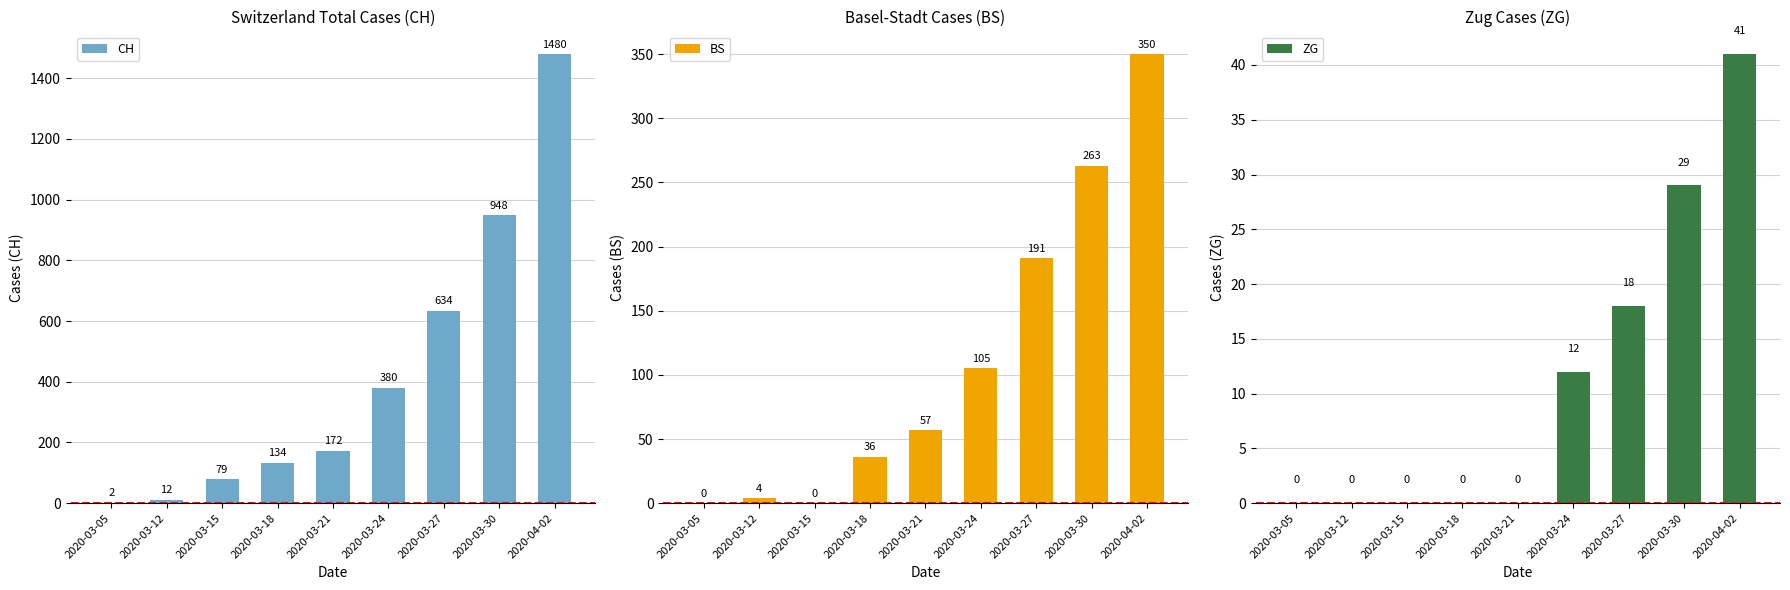

The BS series shows 191 at 2020-03-27. True or false?

True